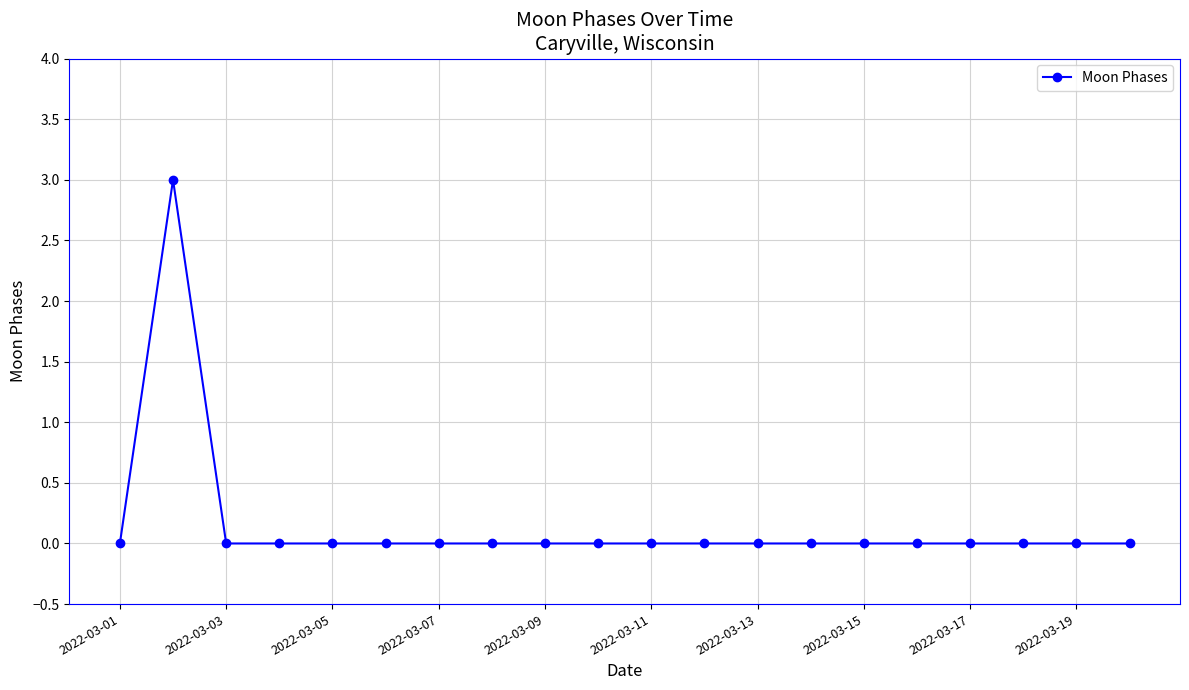

What is the difference between the maximum and minimum values?

3